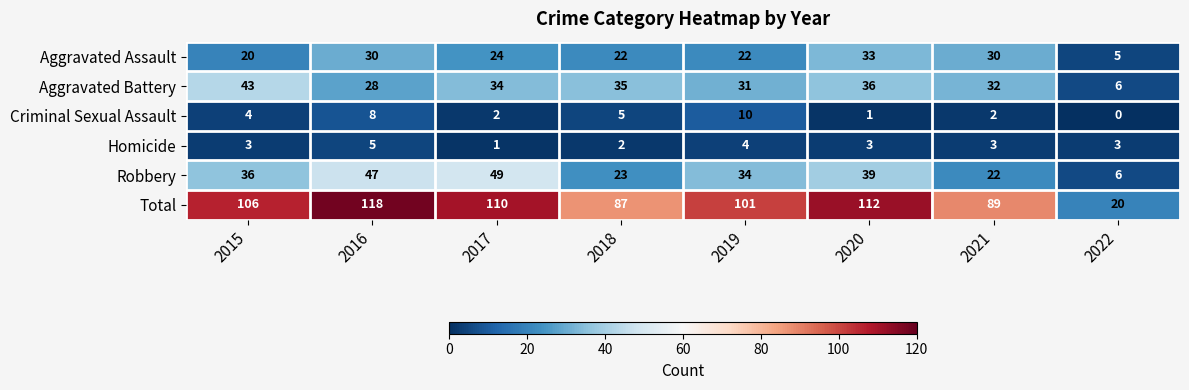

What is the sum of all Criminal Sexual Assault values?

32